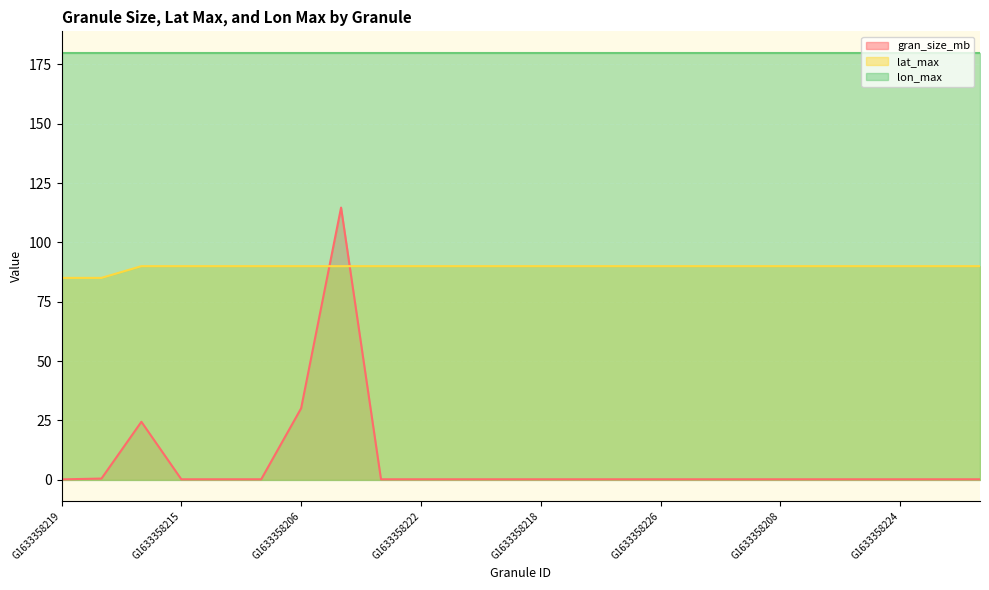

True or false: lat_max has more than 0 points higher than both neighbors.

False